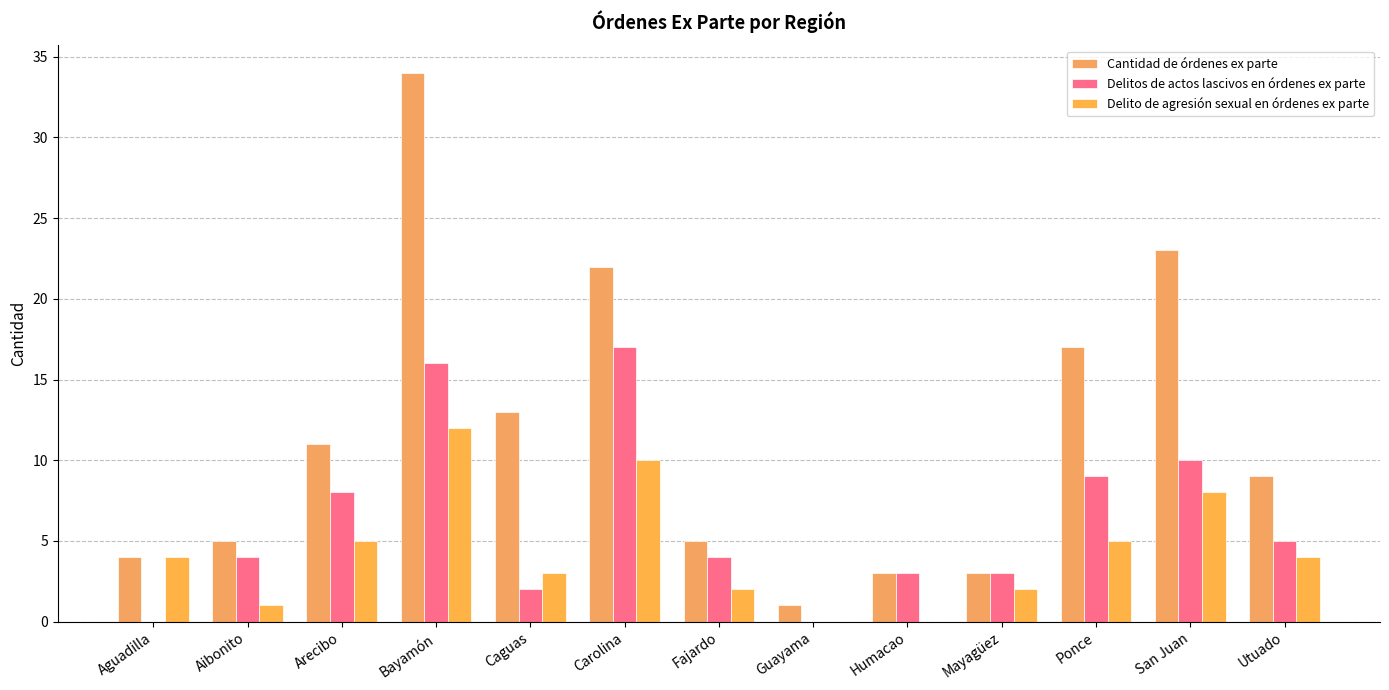

What position from the right is San Juan?

2